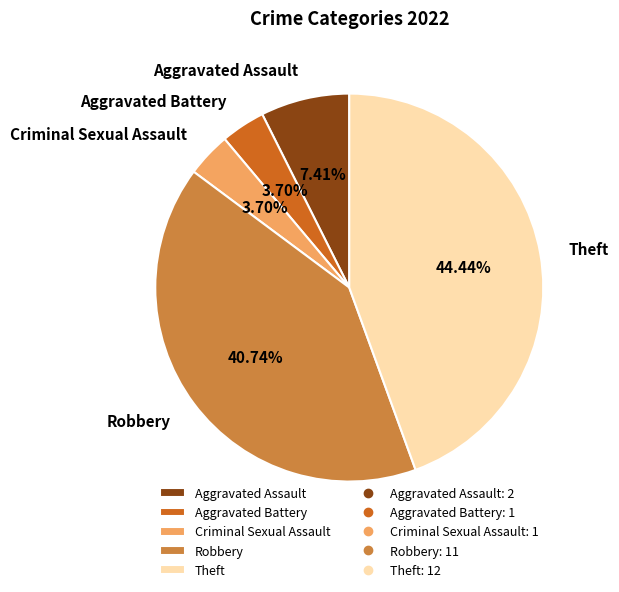

How much of the chart is everything except Aggravated Battery?

96.3%